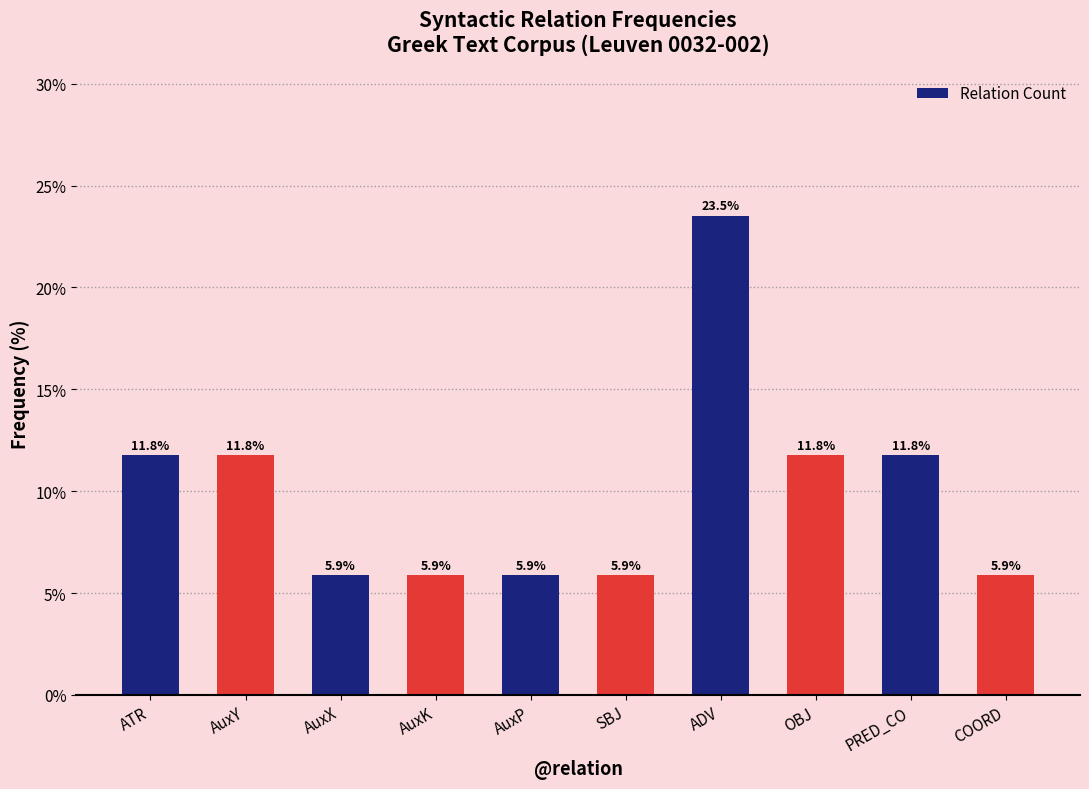

What is the label of the 8th bar from the left?

OBJ